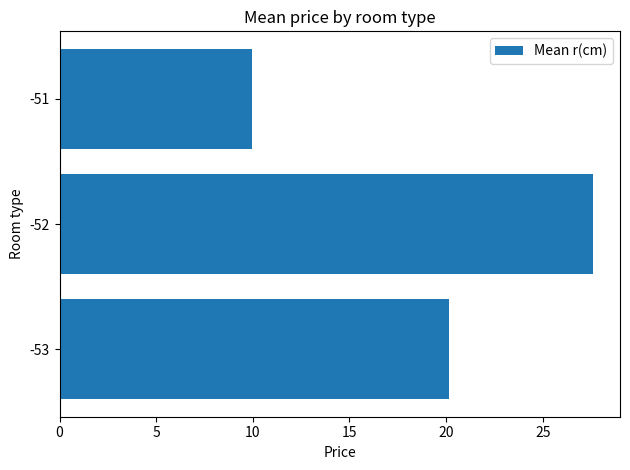

How many categories are shown in the chart?

3